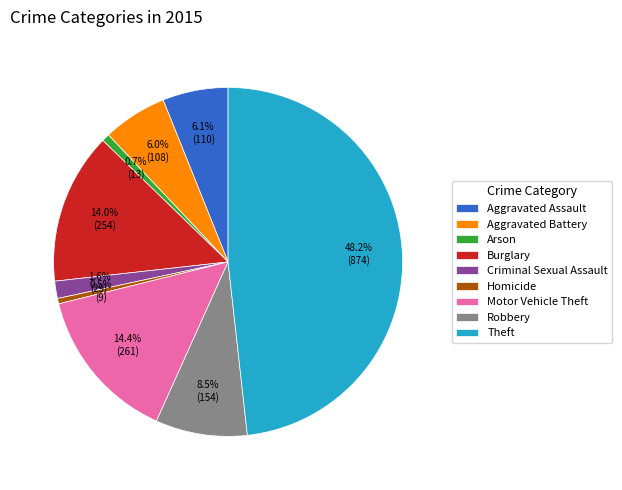

What percentage is the Burglary slice, to the nearest percent?

14%